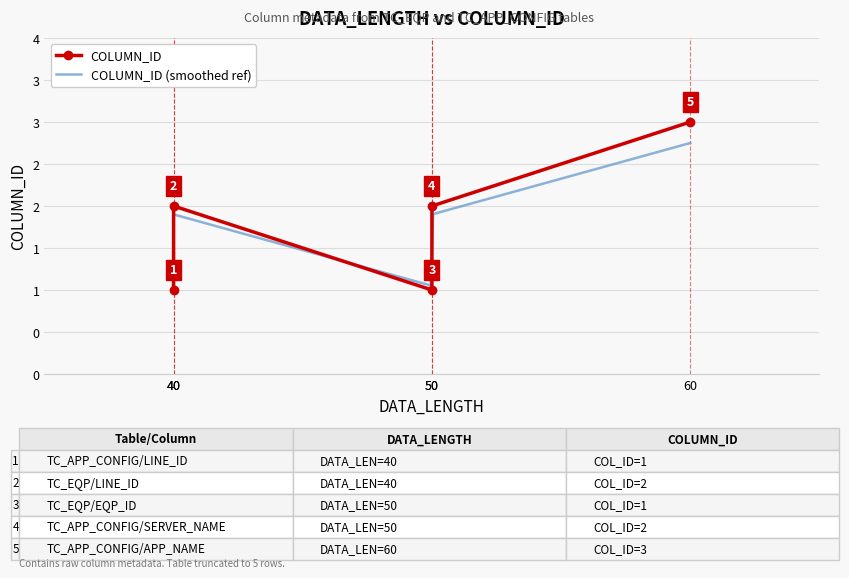

List the labels in order of value, smallest first.

40, 50, 40, 50, 60